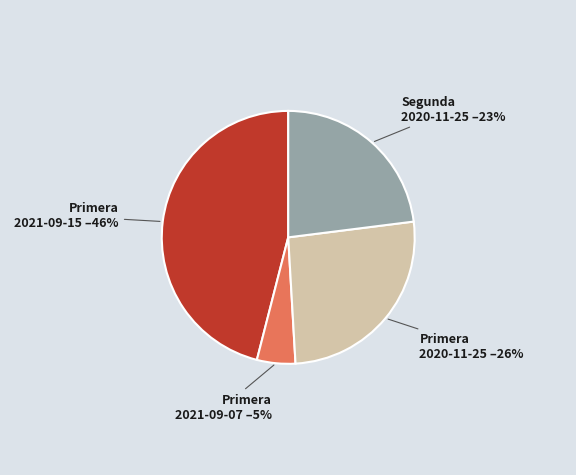

To the nearest percent, what is the average slice percentage?

25%